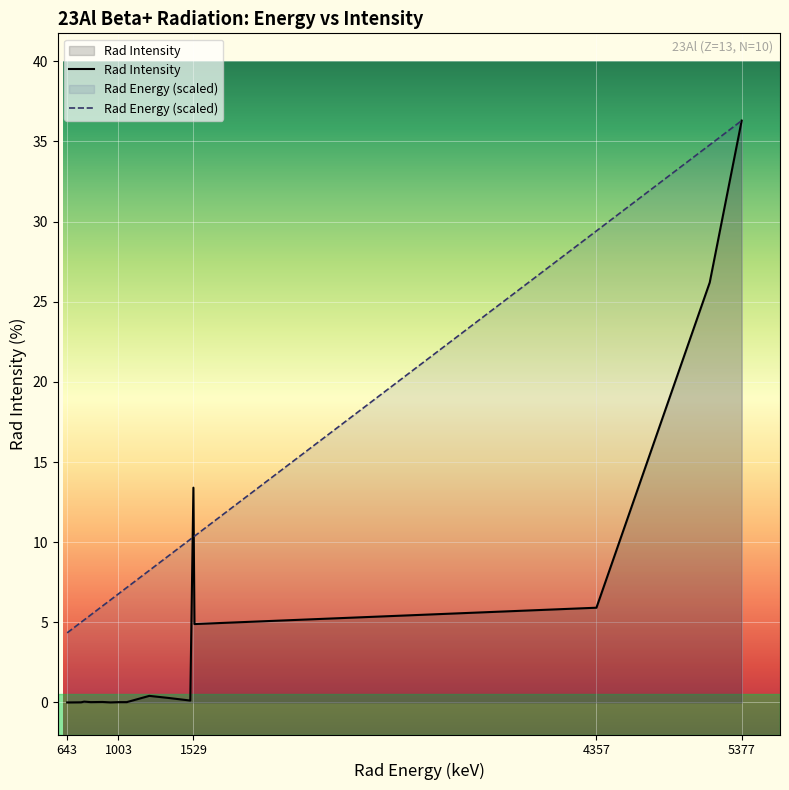

The Rad Energy series shows 10.4 at 1536.54. True or false?

True